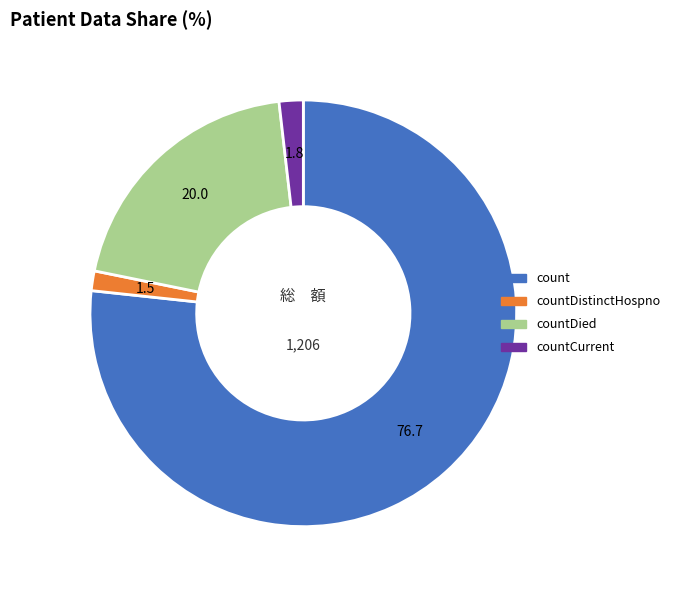

Does any single category account for the majority?

Yes